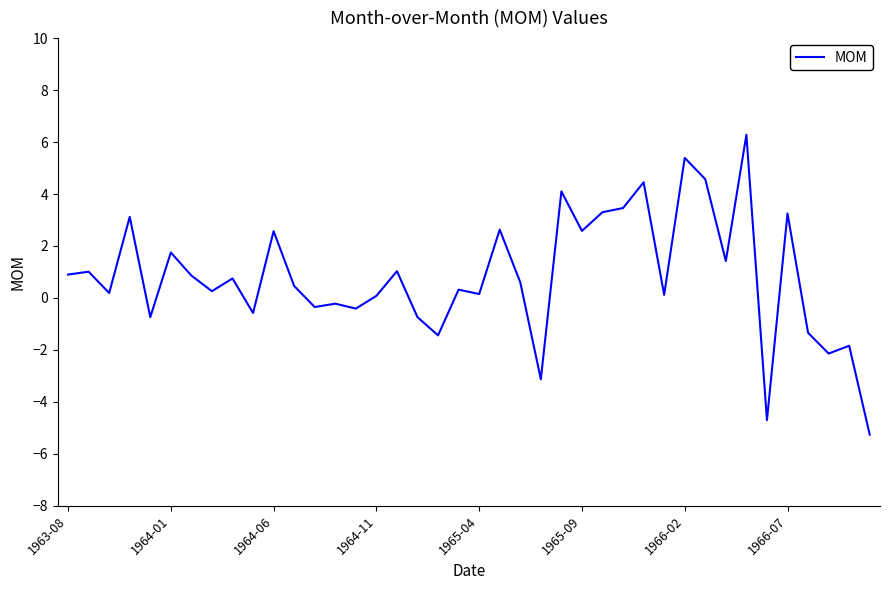

Does the chart display data point markers on the line(s)?

No